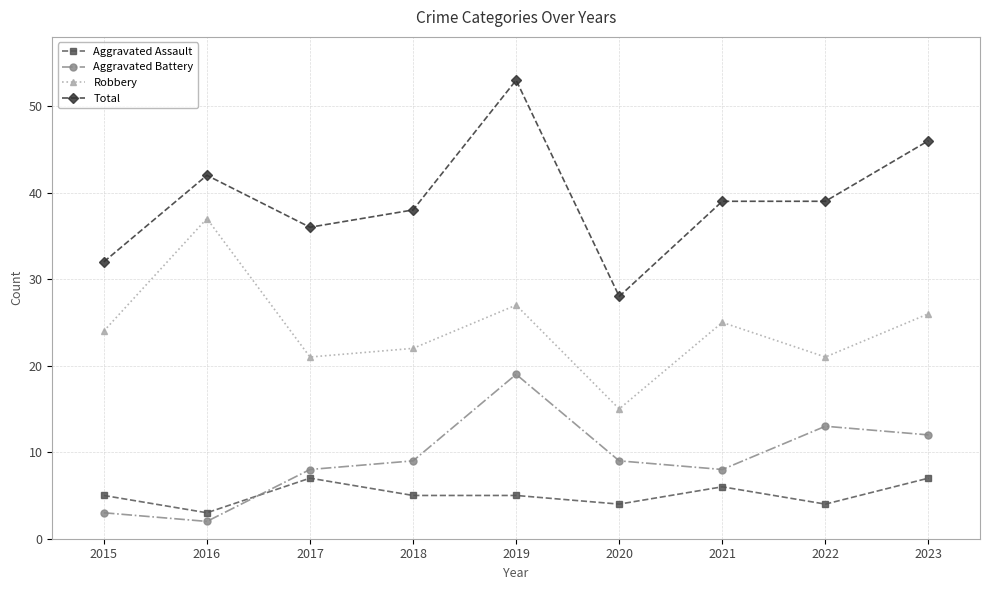

Rank the series by their maximum value, from highest to lowest.

Total, Robbery, Aggravated Battery, Aggravated Assault